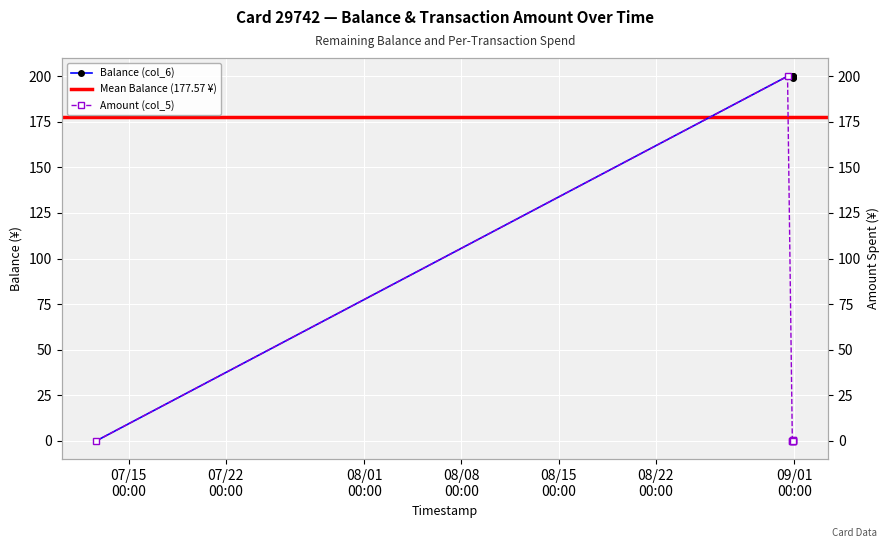

True or false: Amount (col_5) has more than 2 points higher than both neighbors.

True